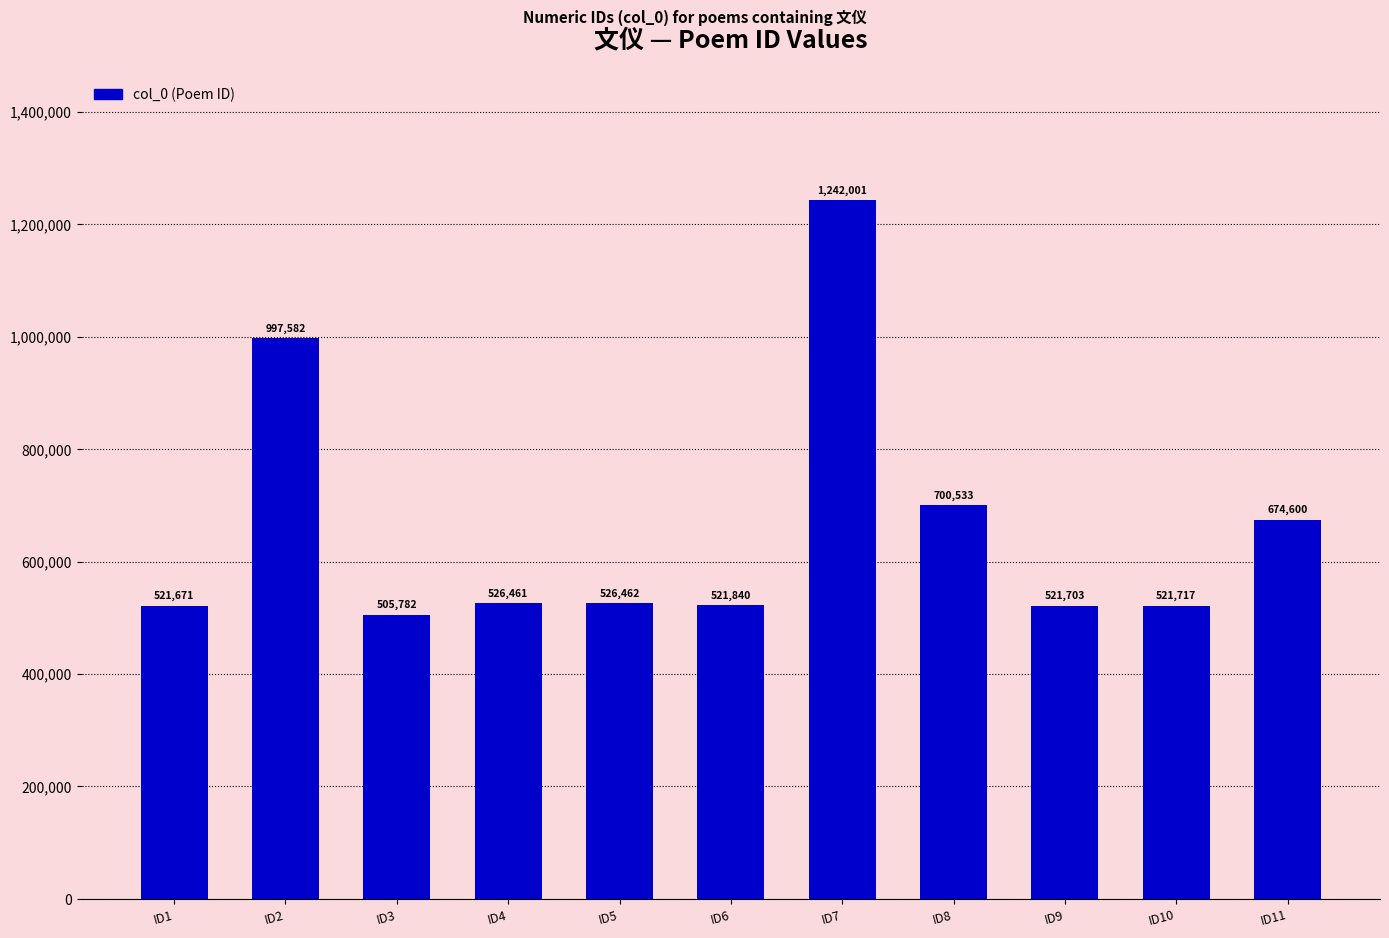

Approximately how many times larger is the value at ID2 compared to ID5?

1.9